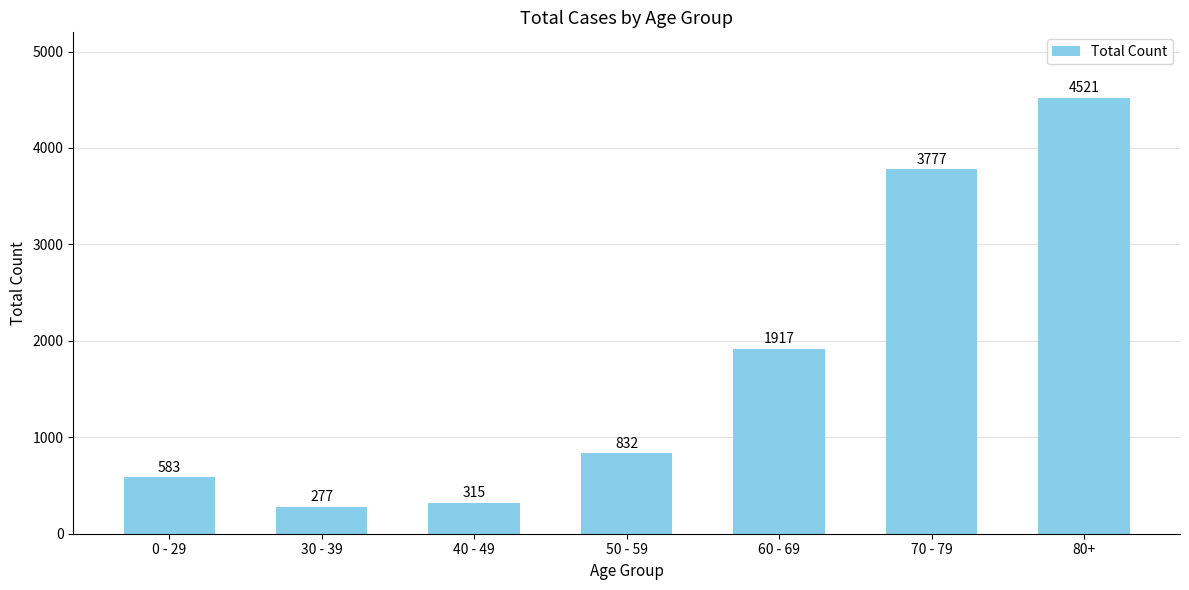

How many bars are there in total?

7